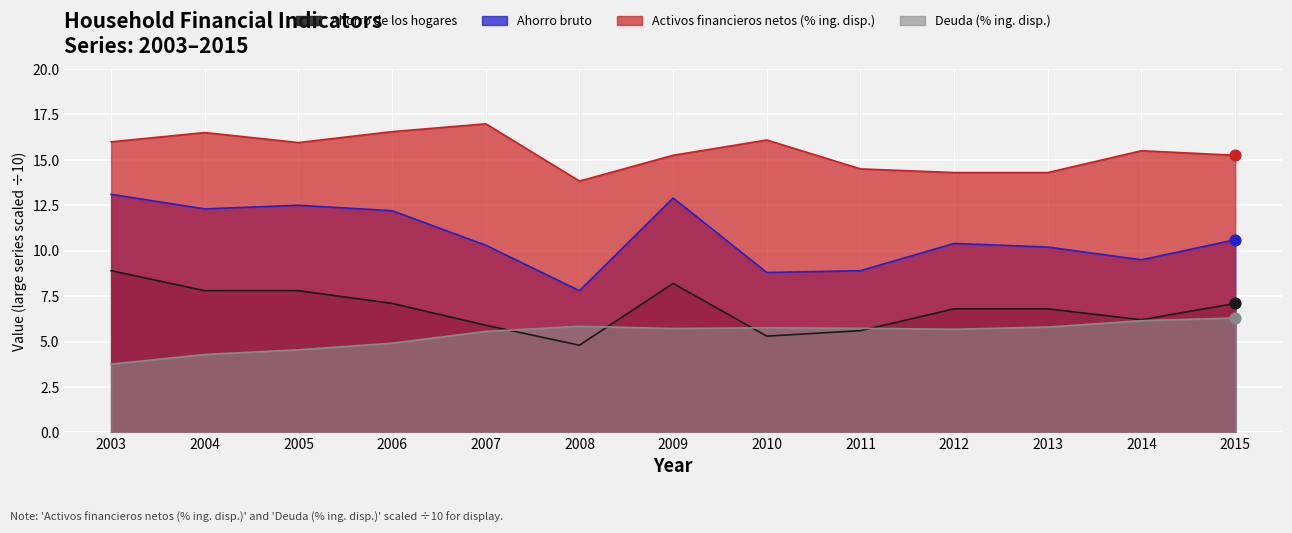

What are all the series names shown in the legend?

Ahorro de los hogares, Ahorro bruto, Activos financieros netos (% ing. disp.), Deuda (% ing. disp.)